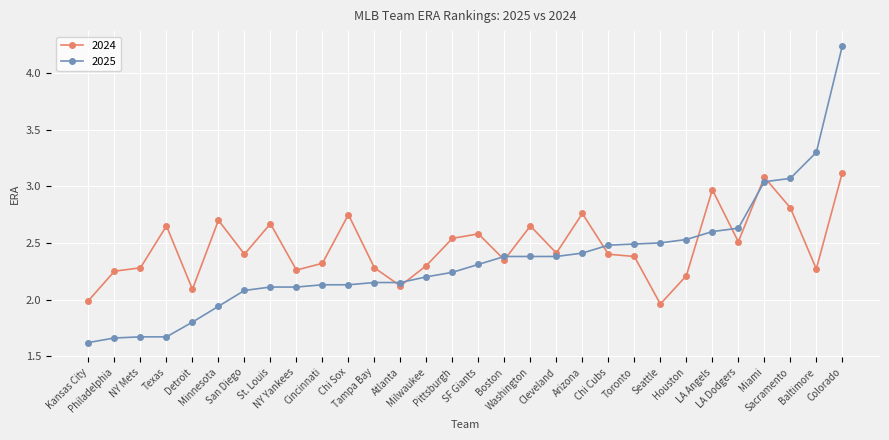

What is the difference between the highest and lowest values at Pittsburgh?

0.3